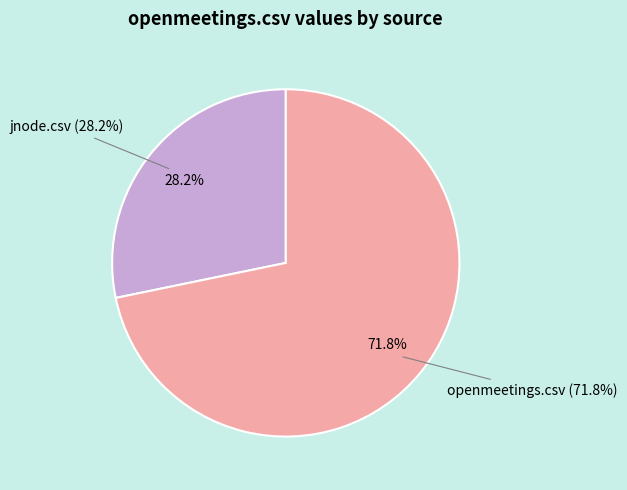

True or false: openmeetings.csv accounts for 59% of the total.

False